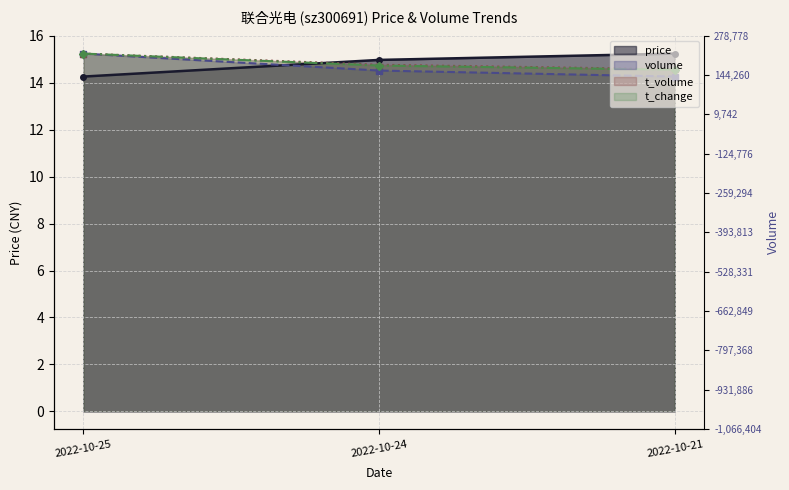

Which category has the highest value in the price series?

2022-10-21